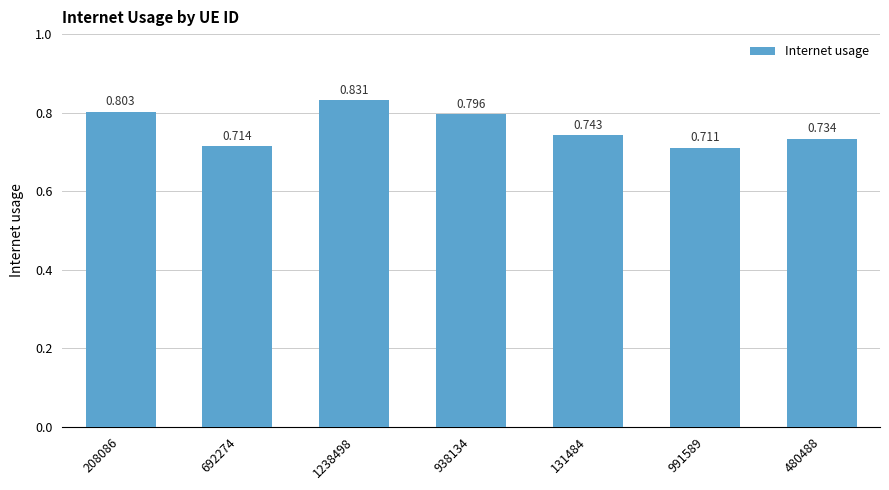

Rank the categories by value from lowest to highest.

991589, 692274, 480488, 131484, 938134, 208086, 1238498